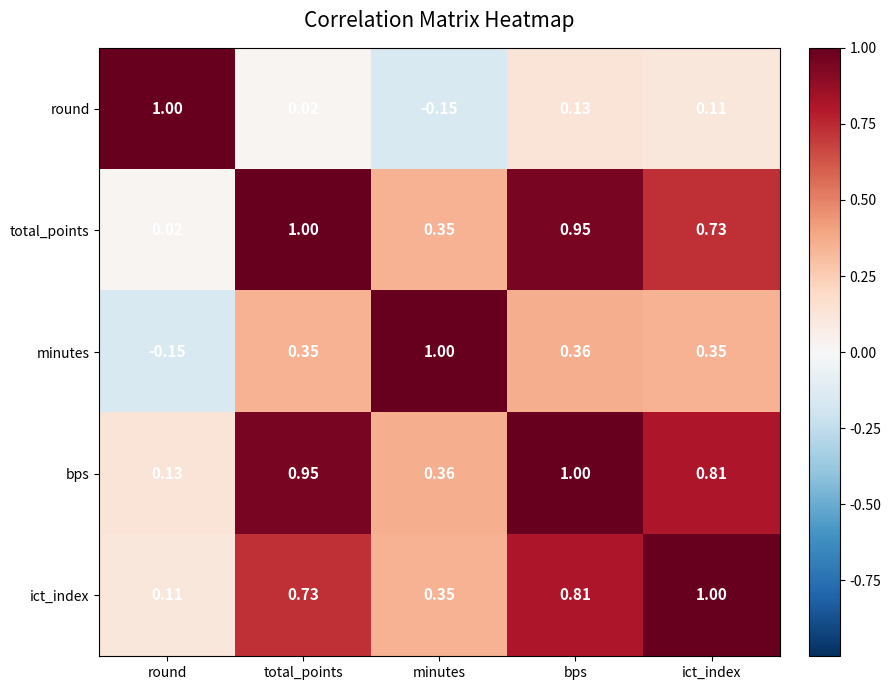

At how many categories does at least one series exceed 0?

5